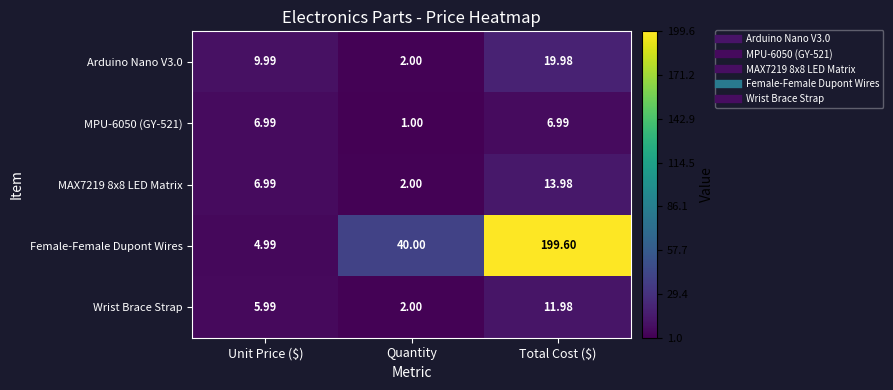

How many categories are shown in the chart?

3